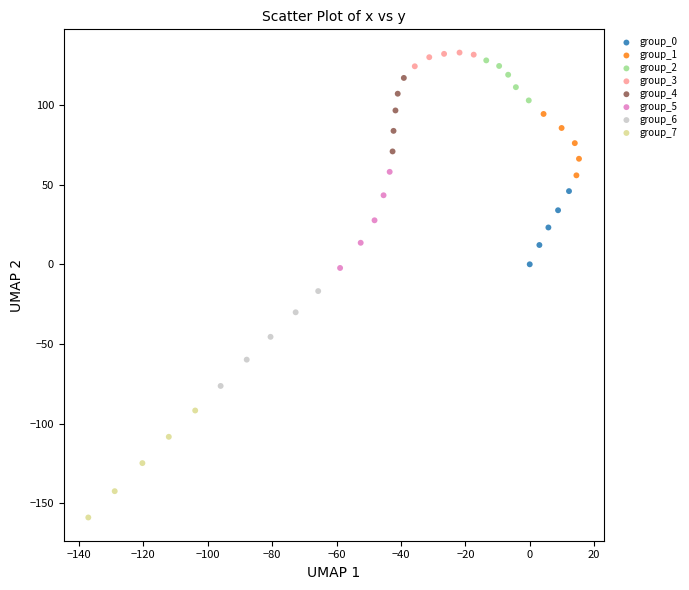

Which series contains the lowest Y value?

group_7